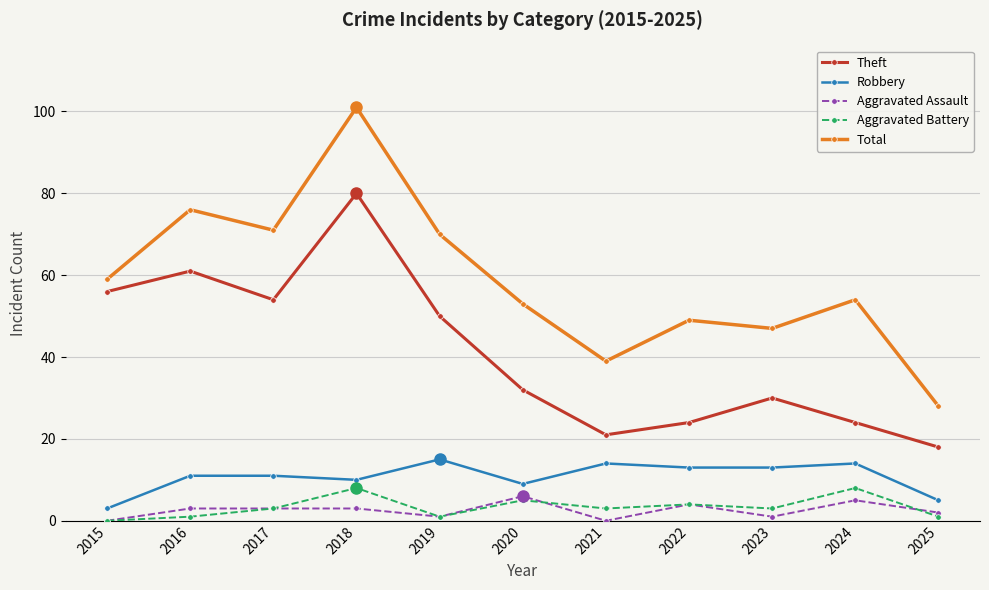

What is the average value of the Aggravated Assault series?

3